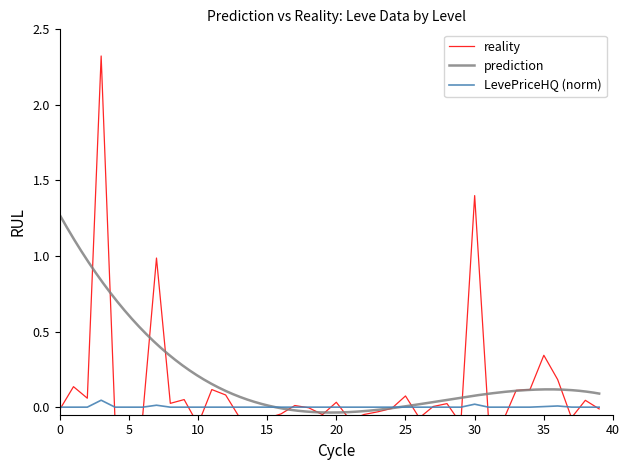

The value of LevePriceHQ (norm) at 10 is 0.0. True or false?

True